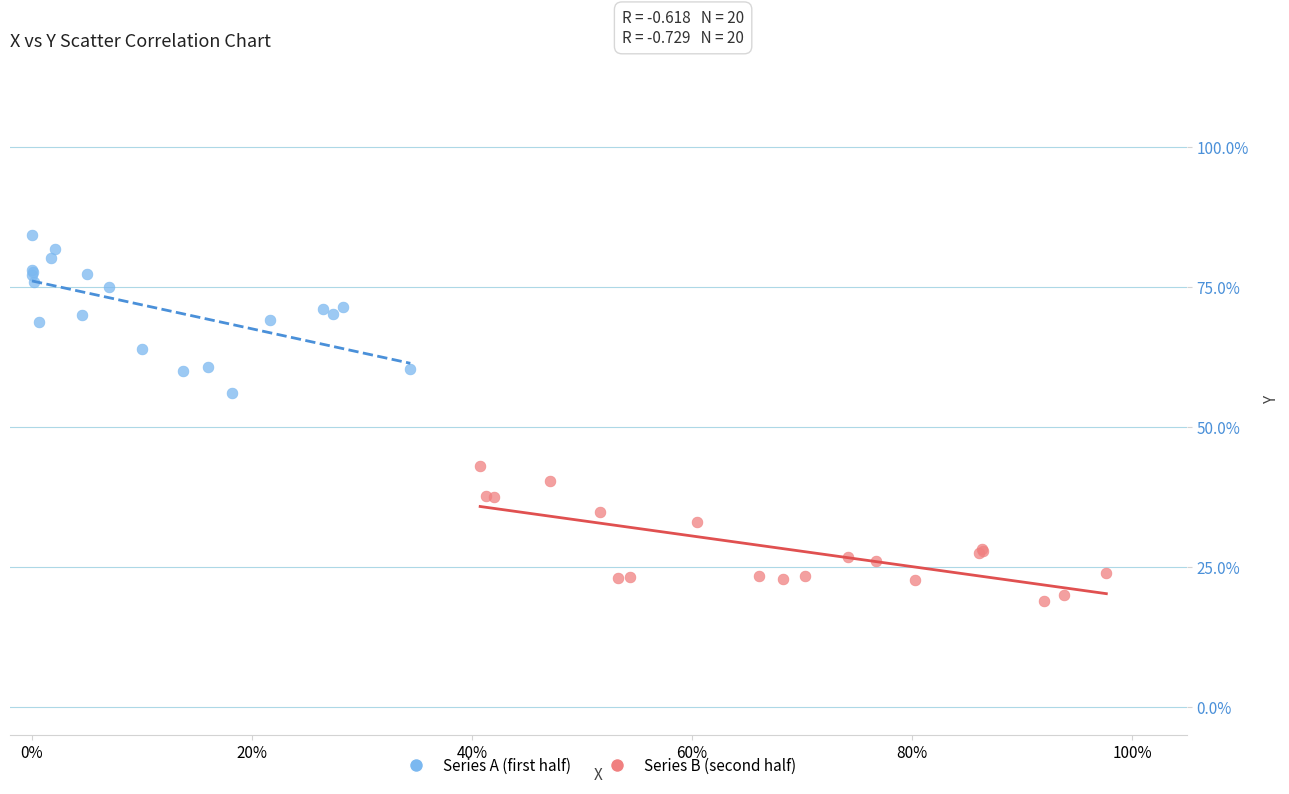

Which series has the largest Y range (max minus min)?

Series A (first half)